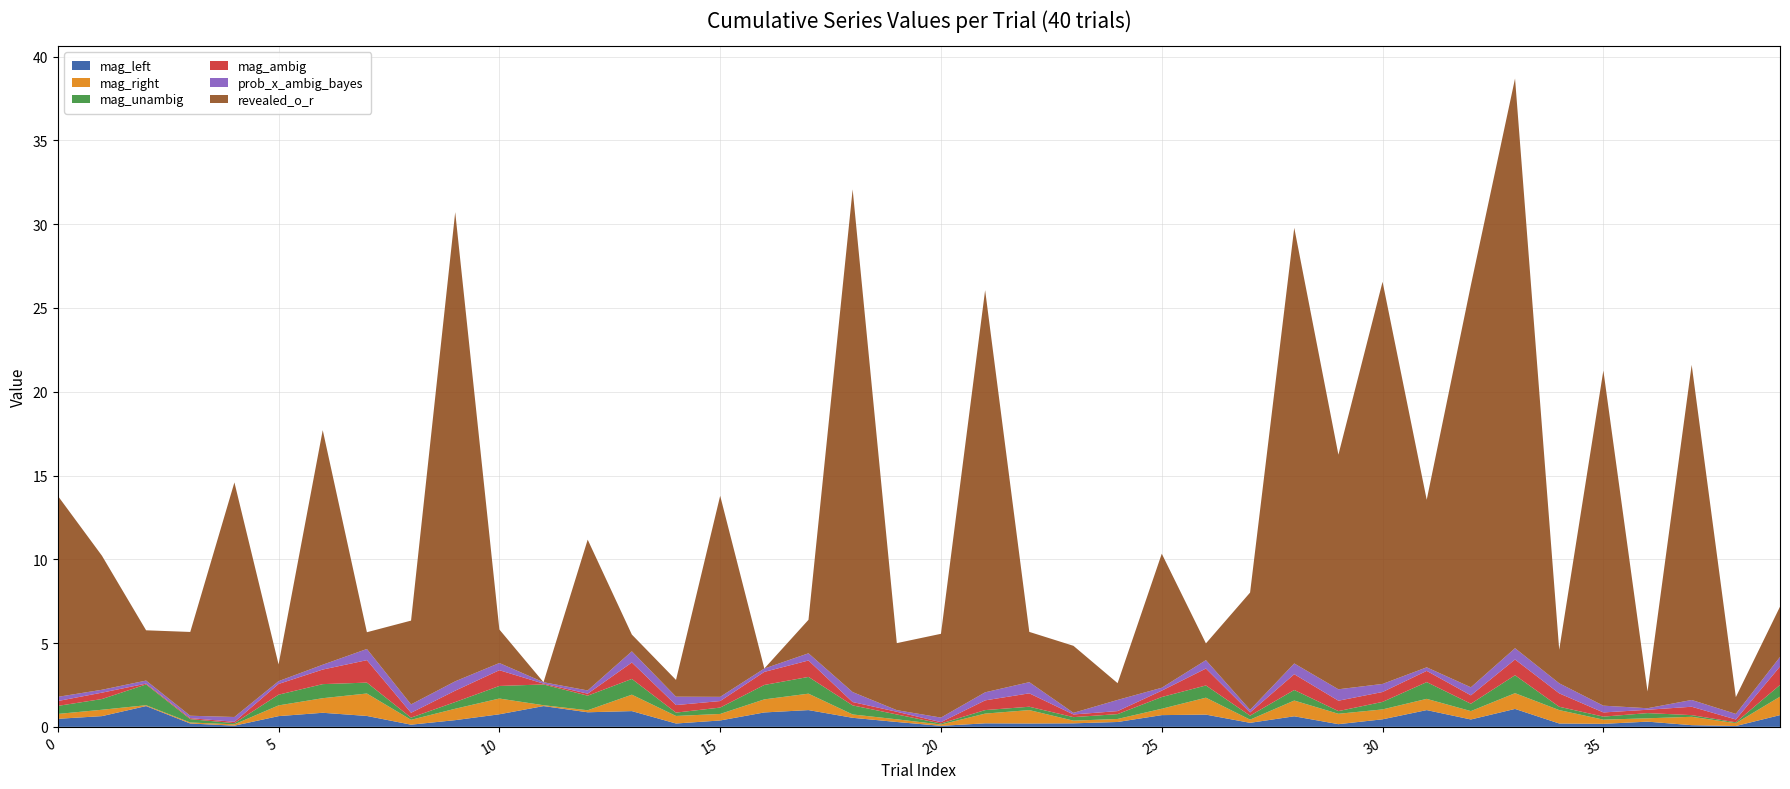

Reading right to left, extract all data points from this chart.

mag_left: 39=0.7	38=0.1	37=0.1	36=0.3	35=0.2	34=0.2	33=1.1	32=0.4	31=1.0	30=0.5	29=0.2	28=0.6	27=0.2	26=0.7	25=0.7	24=0.3	23=0.2	22=0.2	21=0.2	20=0.1	19=0.3	18=0.5	17=1.0	16=0.9	15=0.4	14=0.2	13=0.9	12=0.9	11=1.2	10=0.8	9=0.4	8=0.1	7=0.7	6=0.8	5=0.6	4=0.1	3=0.2	2=1.2	1=0.6	0=0.5
mag_right: 39=1.1	38=0.2	37=0.5	36=0.2	35=0.2	34=0.8	33=0.9	32=0.5	31=0.7	30=0.6	29=0.6	28=0.9	27=0.2	26=1.0	25=0.4	24=0.2	23=0.2	22=0.8	21=0.6	20=0.1	19=0.2	18=0.2	17=1.0	16=0.8	15=0.4	14=0.5	13=1.0	12=0.1	11=0.1	10=0.9	9=0.7	8=0.3	7=1.3	6=0.9	5=0.6	4=0.1	3=0.1	2=0.1	1=0.4	0=0.3
mag_unambig: 39=0.7	38=0.1	37=0.1	36=0.3	35=0.2	34=0.2	33=1.1	32=0.4	31=1.0	30=0.5	29=0.2	28=0.6	27=0.2	26=0.7	25=0.7	24=0.3	23=0.2	22=0.2	21=0.2	20=0.1	19=0.3	18=0.5	17=1.0	16=0.9	15=0.4	14=0.2	13=0.9	12=0.9	11=1.2	10=0.8	9=0.4	8=0.1	7=0.7	6=0.8	5=0.6	4=0.1	3=0.2	2=1.2	1=0.6	0=0.5
mag_ambig: 39=1.1	38=0.2	37=0.5	36=0.2	35=0.2	34=0.8	33=0.9	32=0.5	31=0.7	30=0.6	29=0.6	28=0.9	27=0.2	26=1.0	25=0.4	24=0.2	23=0.2	22=0.8	21=0.6	20=0.1	19=0.2	18=0.2	17=1.0	16=0.8	15=0.4	14=0.5	13=1.0	12=0.1	11=0.1	10=0.9	9=0.7	8=0.3	7=1.3	6=0.9	5=0.6	4=0.1	3=0.1	2=0.1	1=0.4	0=0.3
prob_x_ambig_bayes: 39=0.6	38=0.3	37=0.4	36=0.1	35=0.4	34=0.6	33=0.7	32=0.5	31=0.2	30=0.5	29=0.7	28=0.6	27=0.2	26=0.5	25=0.2	24=0.7	23=0.1	22=0.7	21=0.5	20=0.3	19=0.1	18=0.6	17=0.4	16=0.2	15=0.2	14=0.5	13=0.7	12=0.2	11=0.1	10=0.4	9=0.6	8=0.5	7=0.7	6=0.3	5=0.2	4=0.3	3=0.1	2=0.2	1=0.2	0=0.2
revealed_o_r: 39=3.0	38=1.0	37=20.0	36=1.0	35=20.0	34=2.0	33=34.0	32=24.0	31=10.0	30=24.0	29=14.0	28=26.0	27=7.0	26=1.0	25=8.0	24=1.0	23=4.0	22=3.0	21=24.0	20=5.0	19=4.0	18=30.0	17=2.0	16=0.0	15=12.0	14=1.0	13=1.0	12=9.0	11=0.0	10=2.0	9=28.0	8=5.0	7=1.0	6=14.0	5=1.0	4=14.0	3=5.0	2=3.0	1=8.0	0=12.0